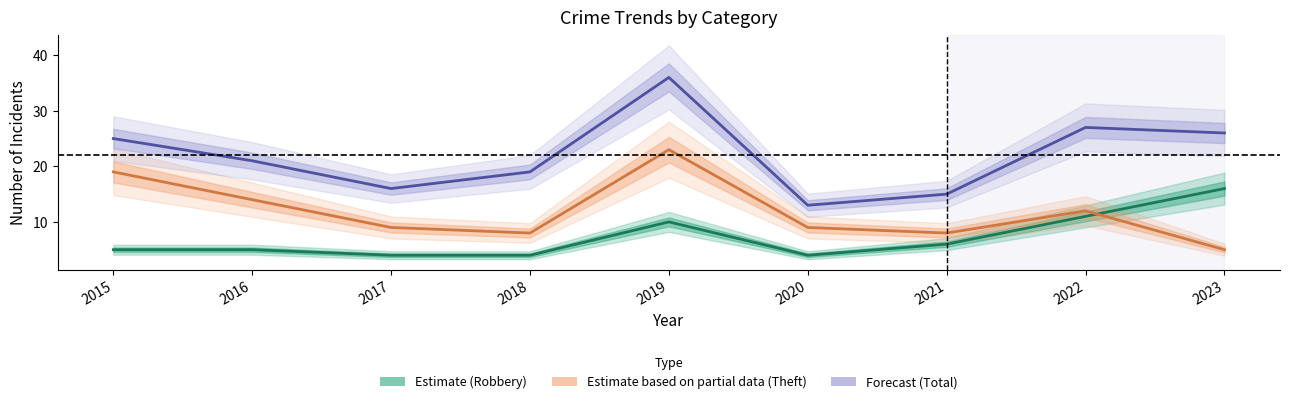

True or false: Total (Forecast) has more than 2 interior local peaks.

False